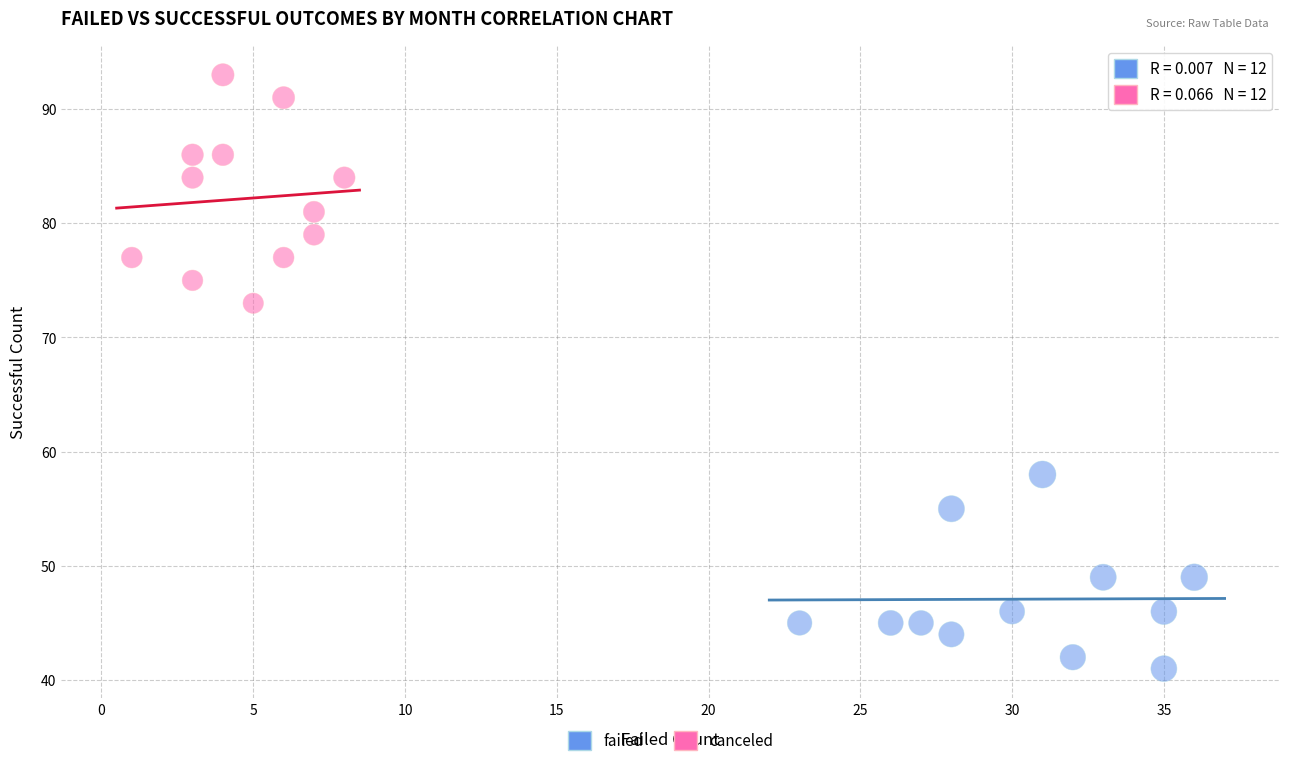

Which series reaches the minimum Y coordinate?

failed